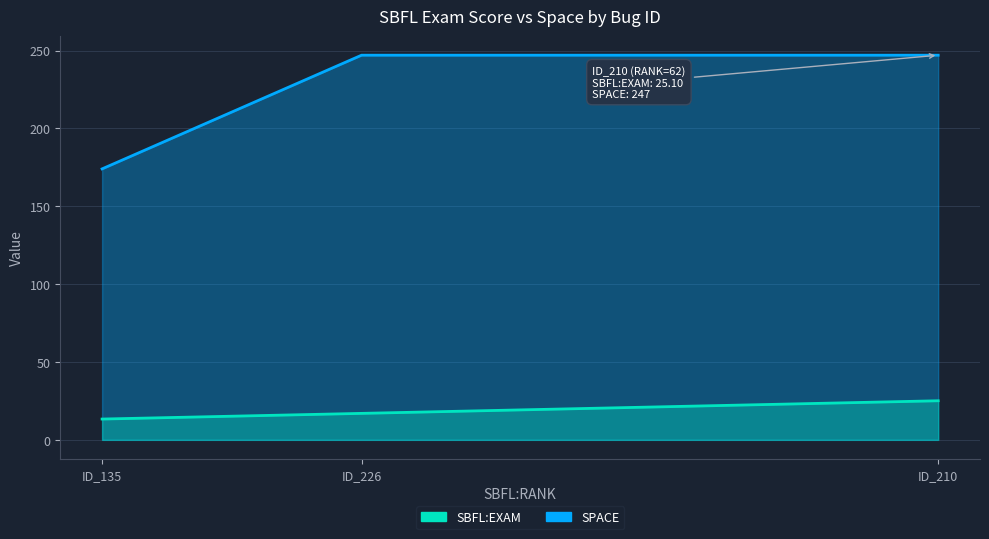

Read the SBFL:EXAM value at ID_226.

17.0